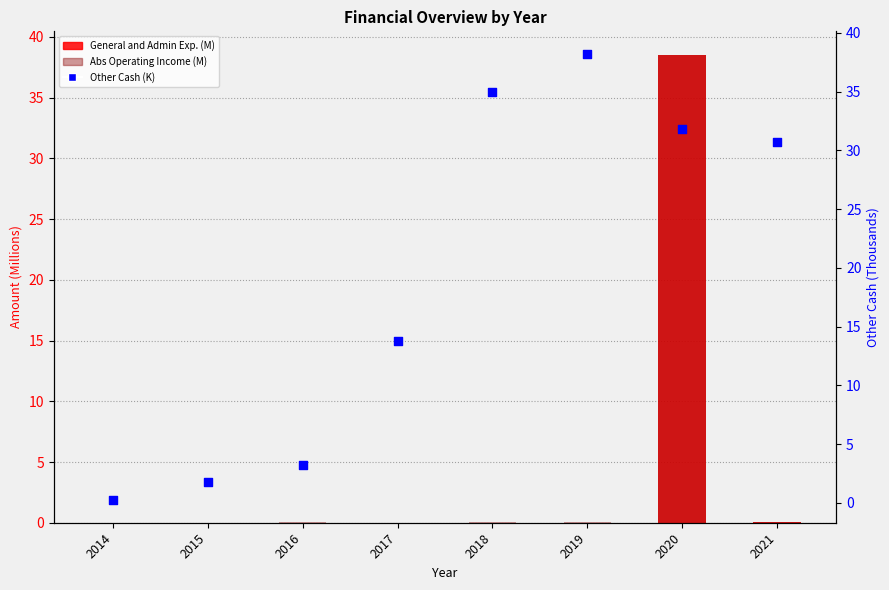

Which series reaches the maximum Y coordinate?

General and Admin Exp. (M)